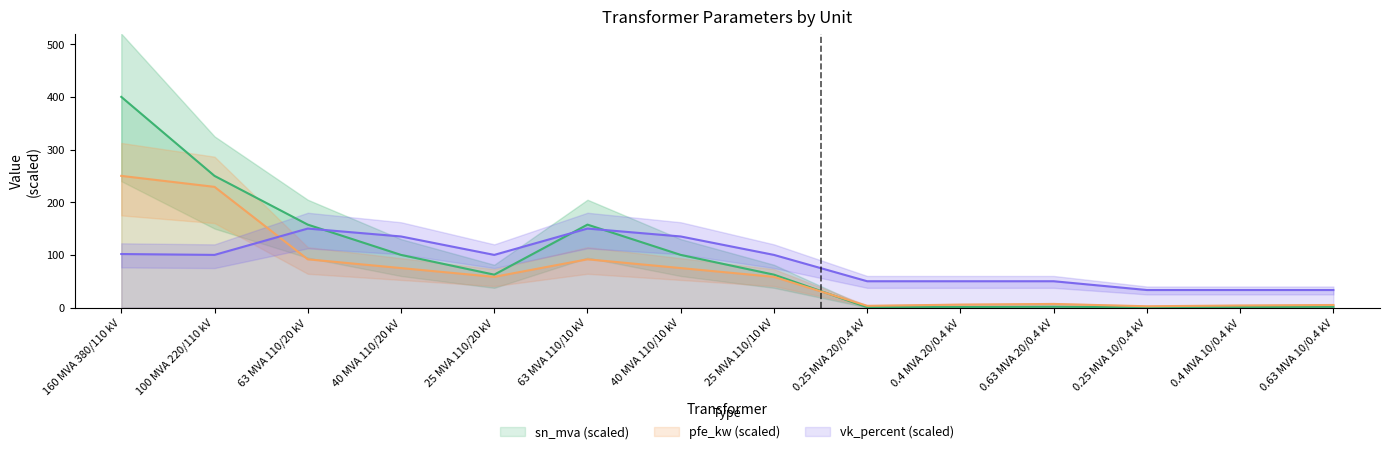

Which series has the largest total across all categories?

sn_mva